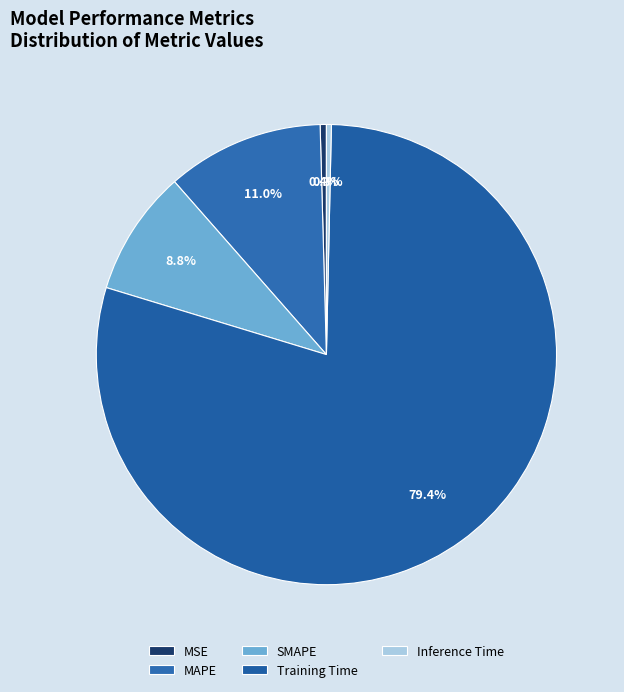

How many segments does this pie chart have?

5